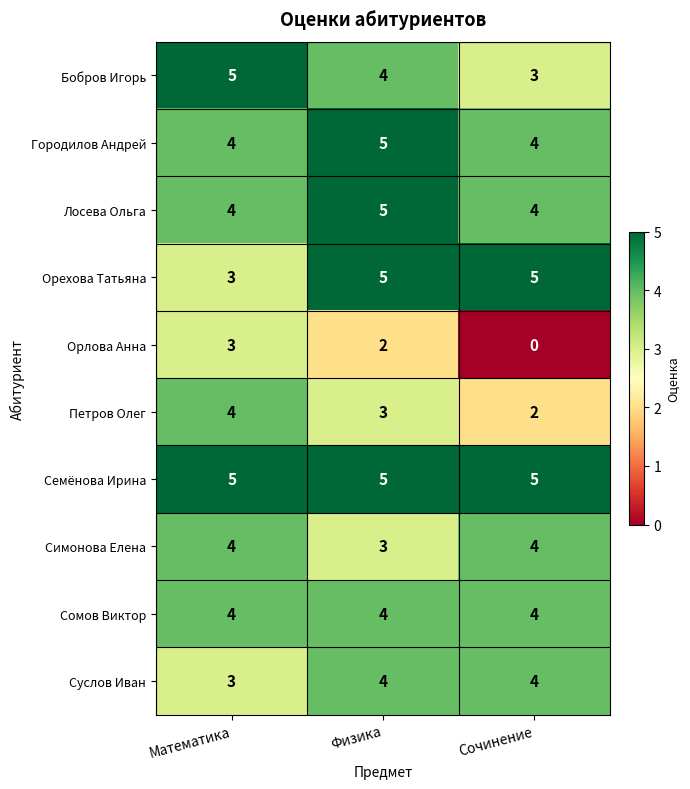

Is the value of Бобров Игорь at Сочинение greater than the value of Сомов Виктор at Математика?

No